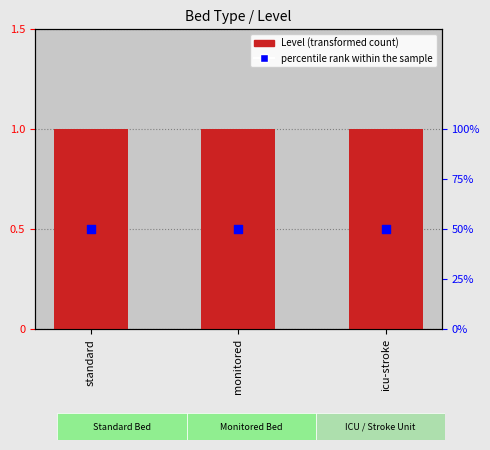

What are all the series names shown in the legend?

Level, percentile rank within the sample